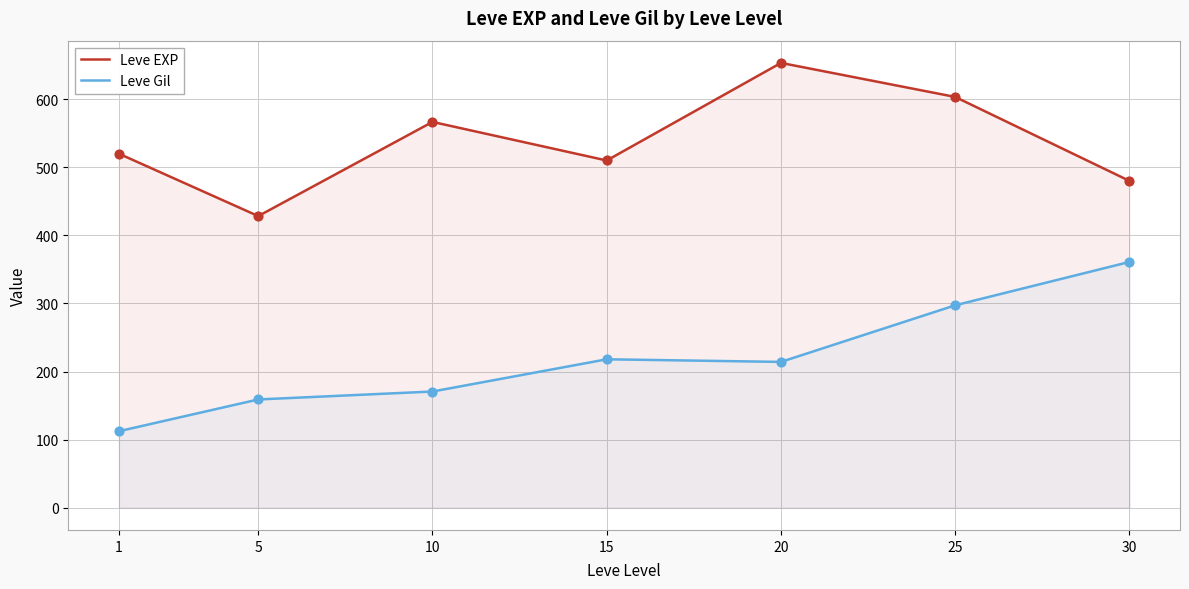

Which series contains the lowest Y value?

Leve Gil